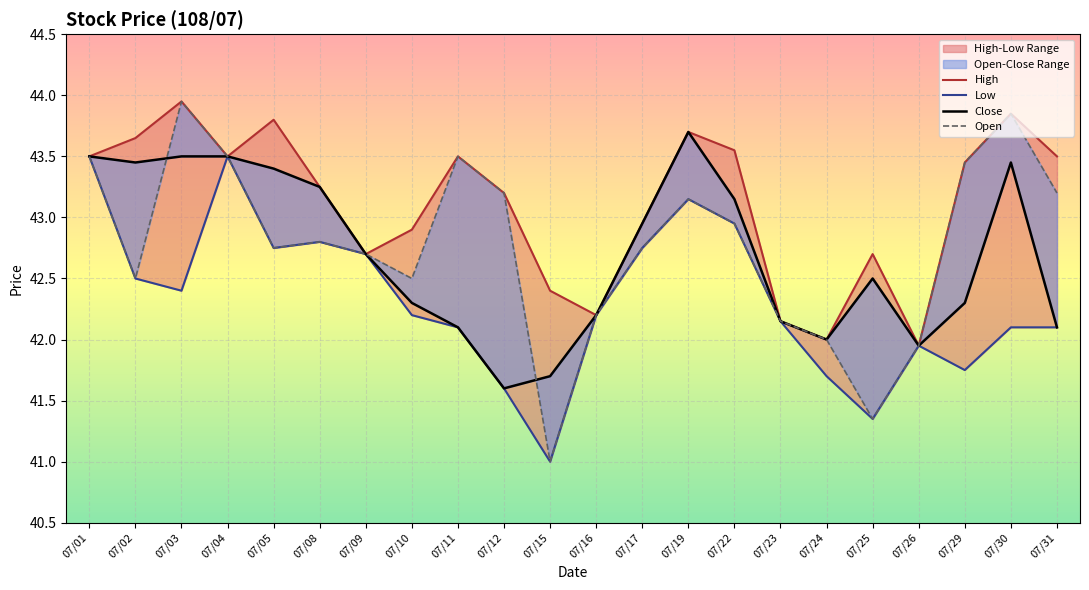

Is the value of Low at 07/15 greater than the value of Close at 07/05?

No